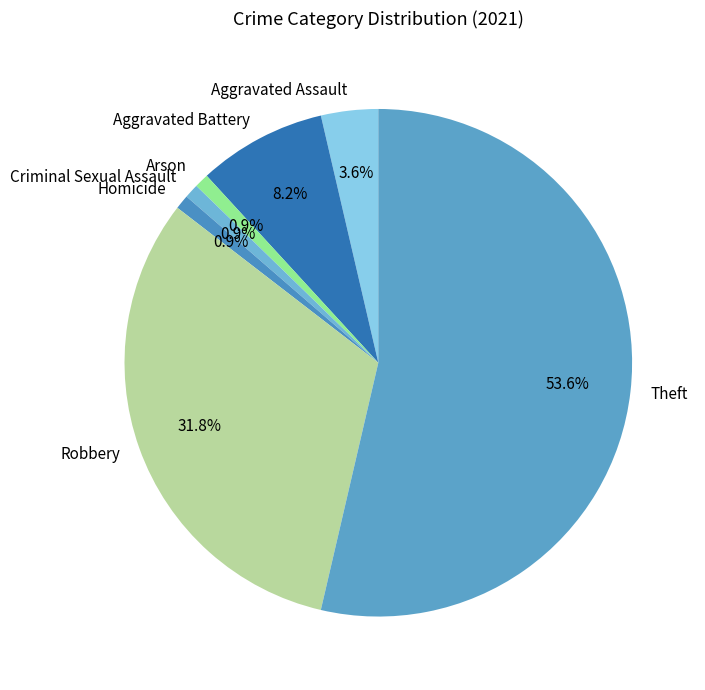

Count the number of slices in the pie.

7